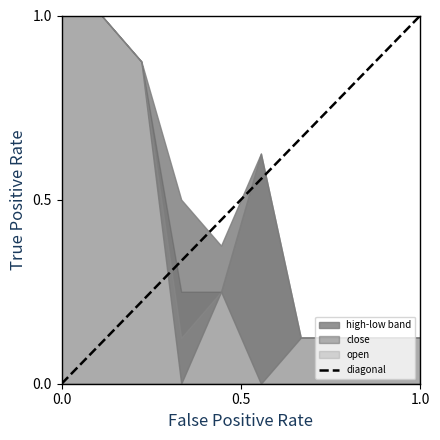

The value at 0.0 is 0. True or false?

True